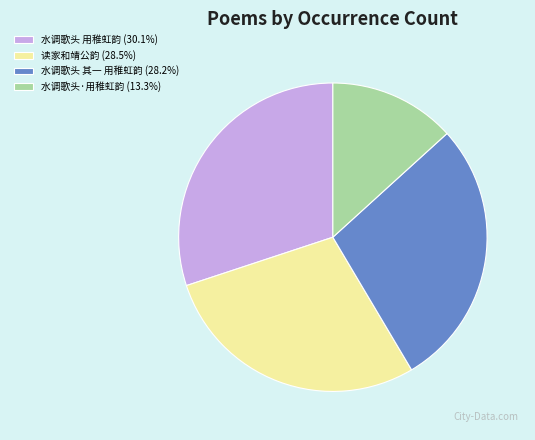

Approximately how many times larger is the value at 水调歌头 其一 用稚虹韵 (28.2%) compared to 水调歌头 用稚虹韵 (30.1%)?

0.9